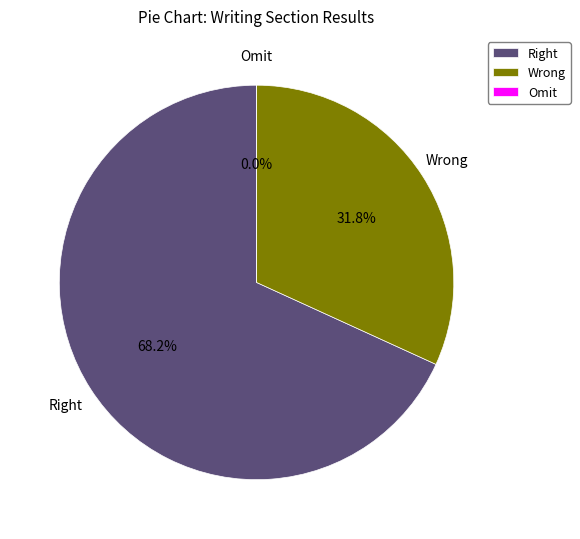

Rank the categories by value from lowest to highest.

Omit, Wrong, Right